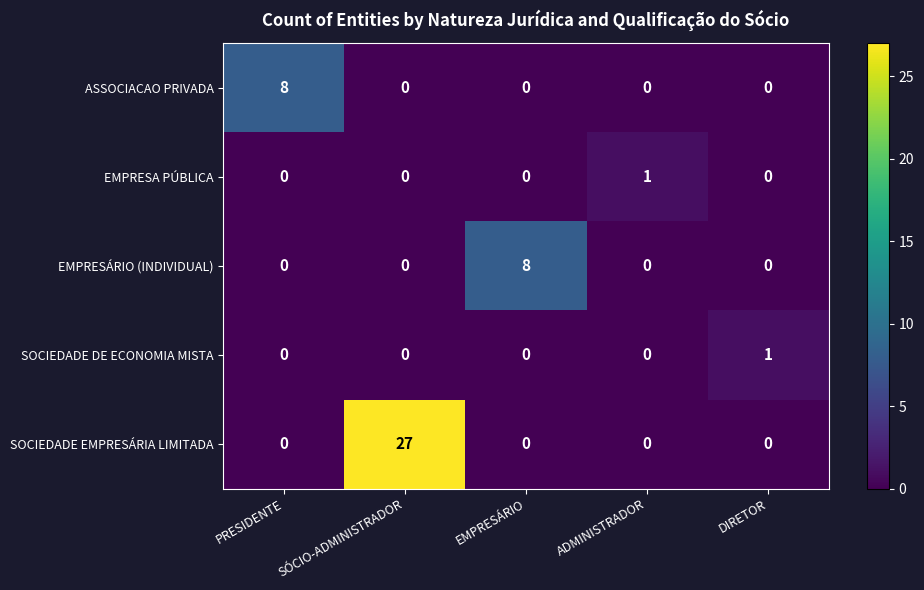

What is the maximum value shown in the chart?

27